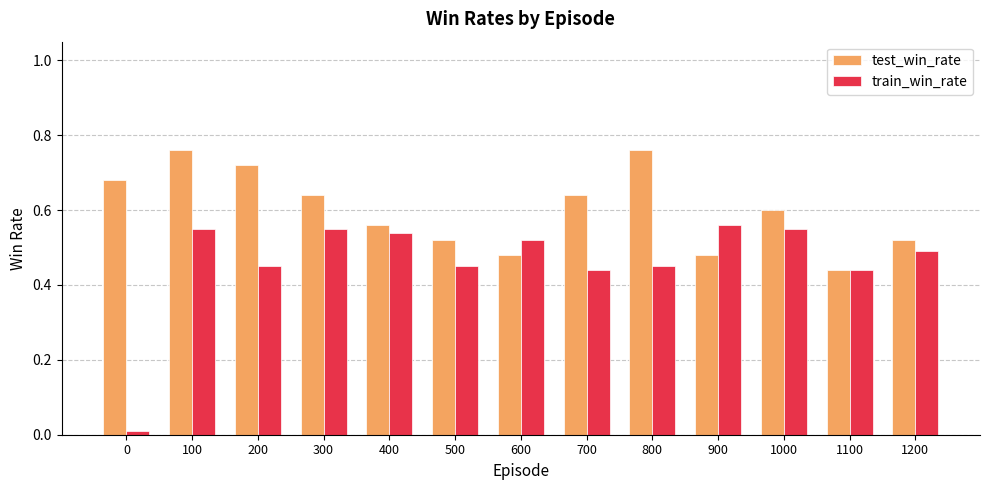

How many groups of bars are there?

13